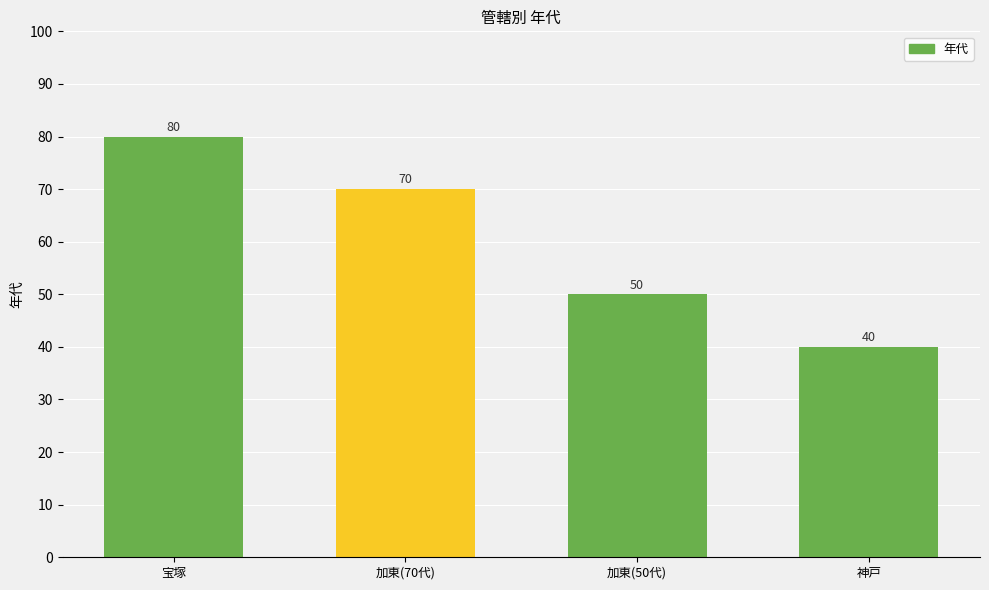

How many categories are shown in the chart?

4